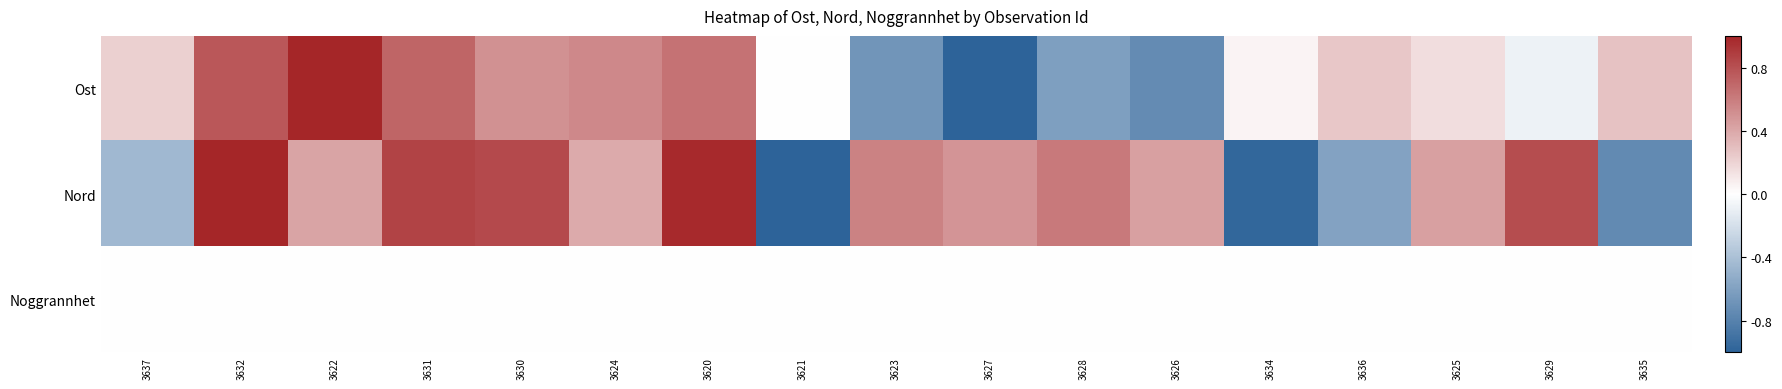

At 3627, list the series in order from largest to smallest.

Nord, Noggrannhet, Ost